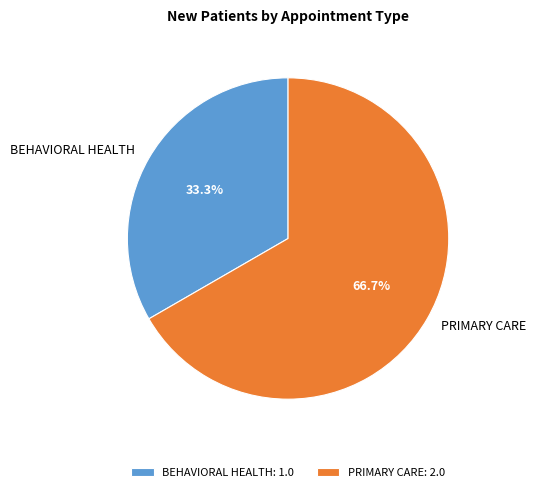

How many segments does this pie chart have?

2